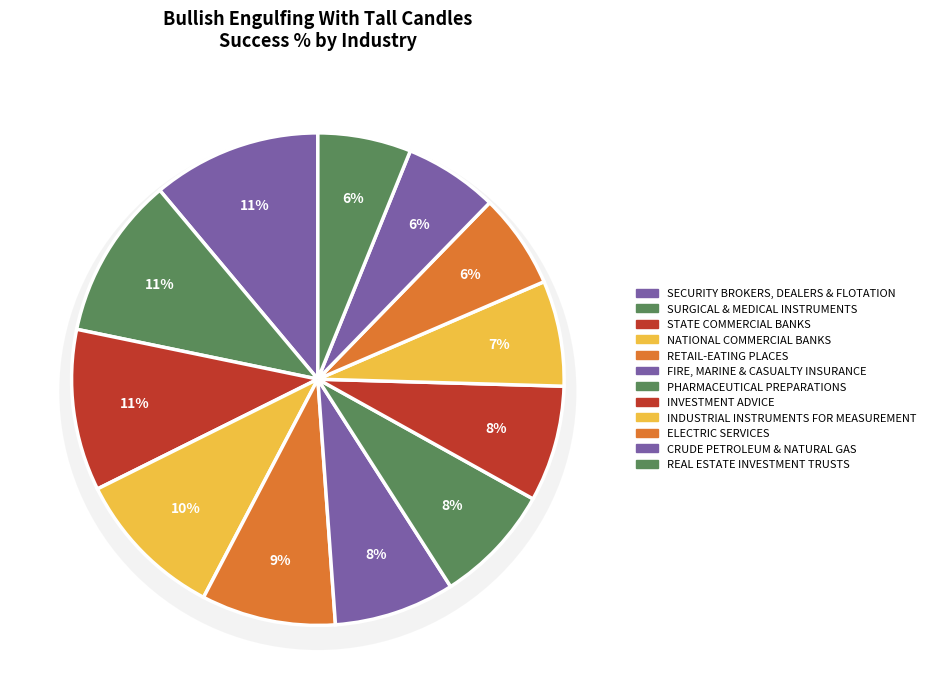

Count the number of slices in the pie.

12